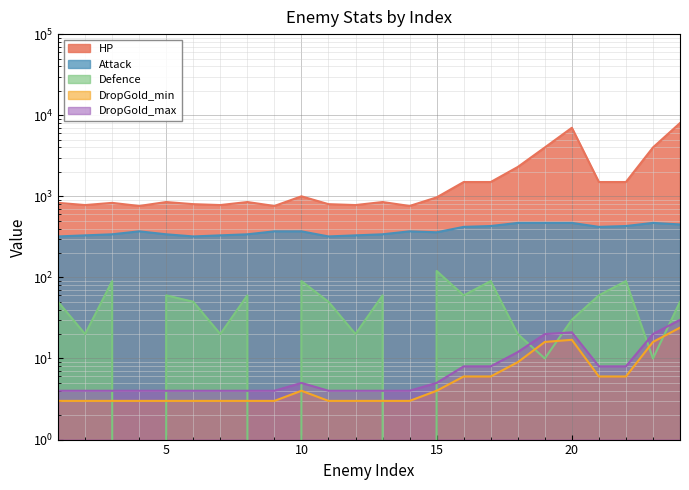

Is the value of DropGold_min at 9 greater than the value of Attack at 20?

No